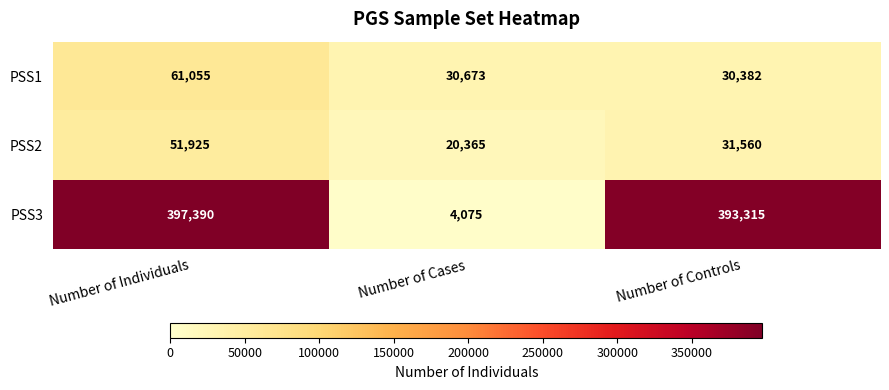

Reading right to left, extract all data points from this chart.

PSS1: 30382	30673	61055
PSS2: 31560	20365	51925
PSS3: 393315	4075	397390